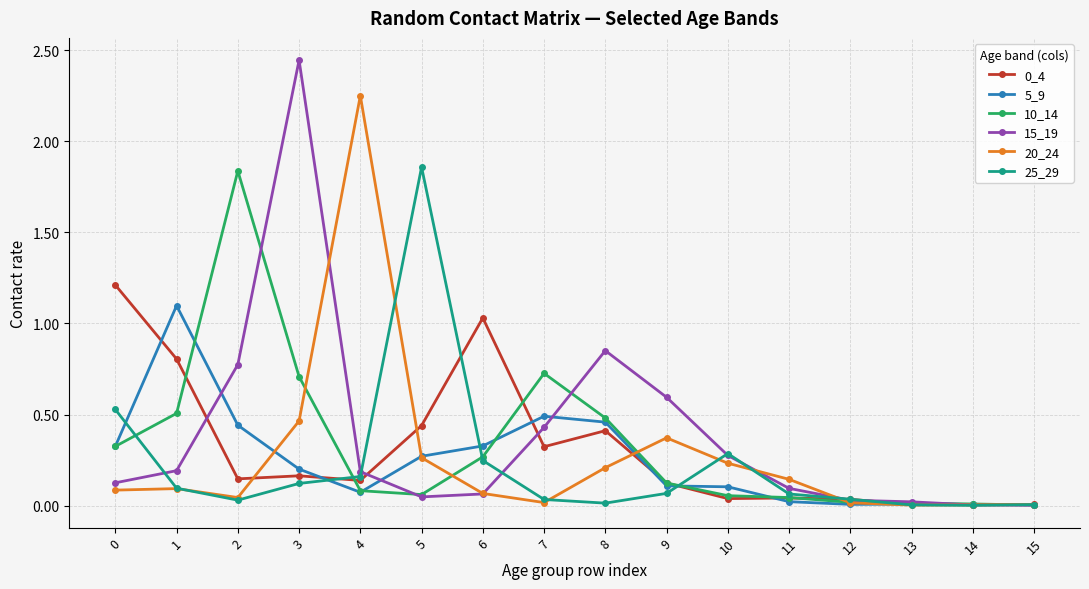

The 15_19 series shows 0.8 at 9. True or false?

False